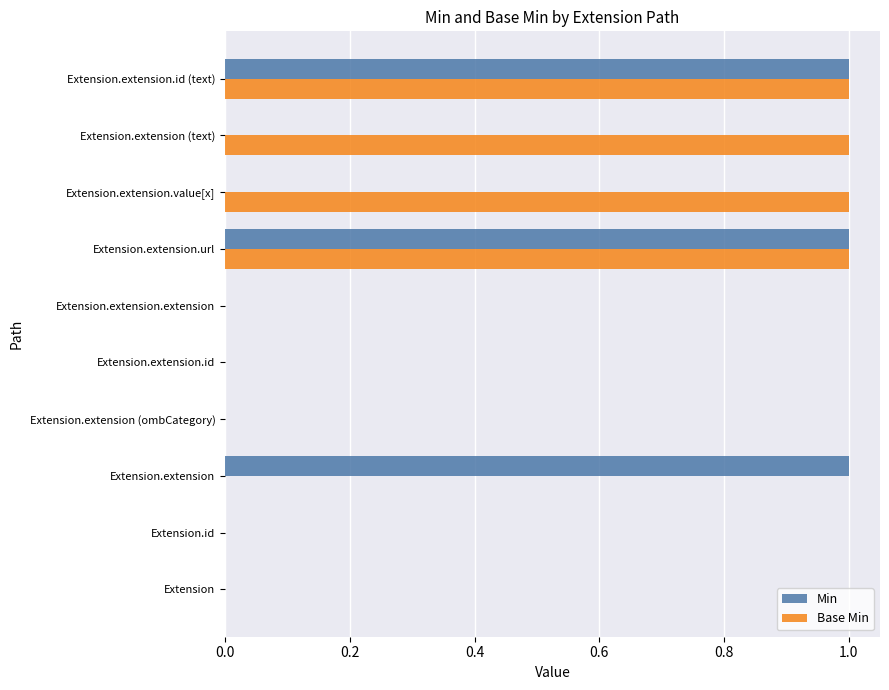

Which series changed the most between Extension.extension.value[x] and Extension.extension.id (text)?

Min